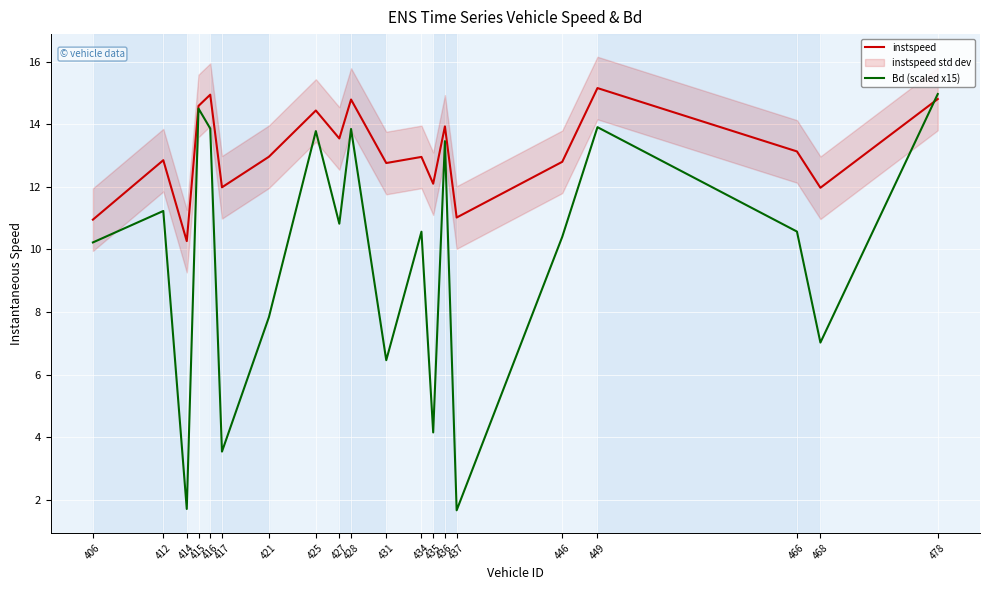

Which category has the highest value in the instspeed series?

449